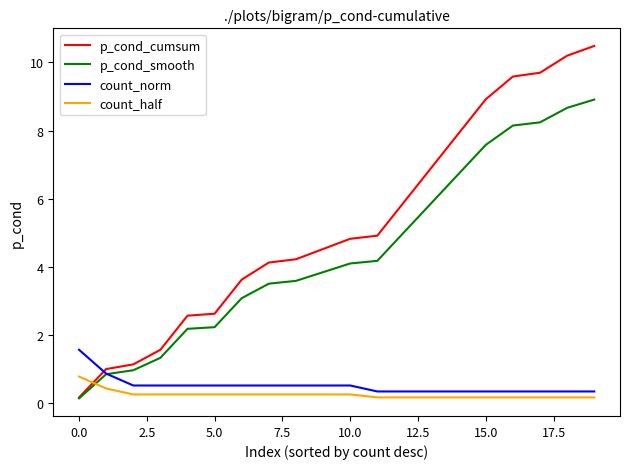

Which series has the largest total across all categories?

p_cond_cumsum